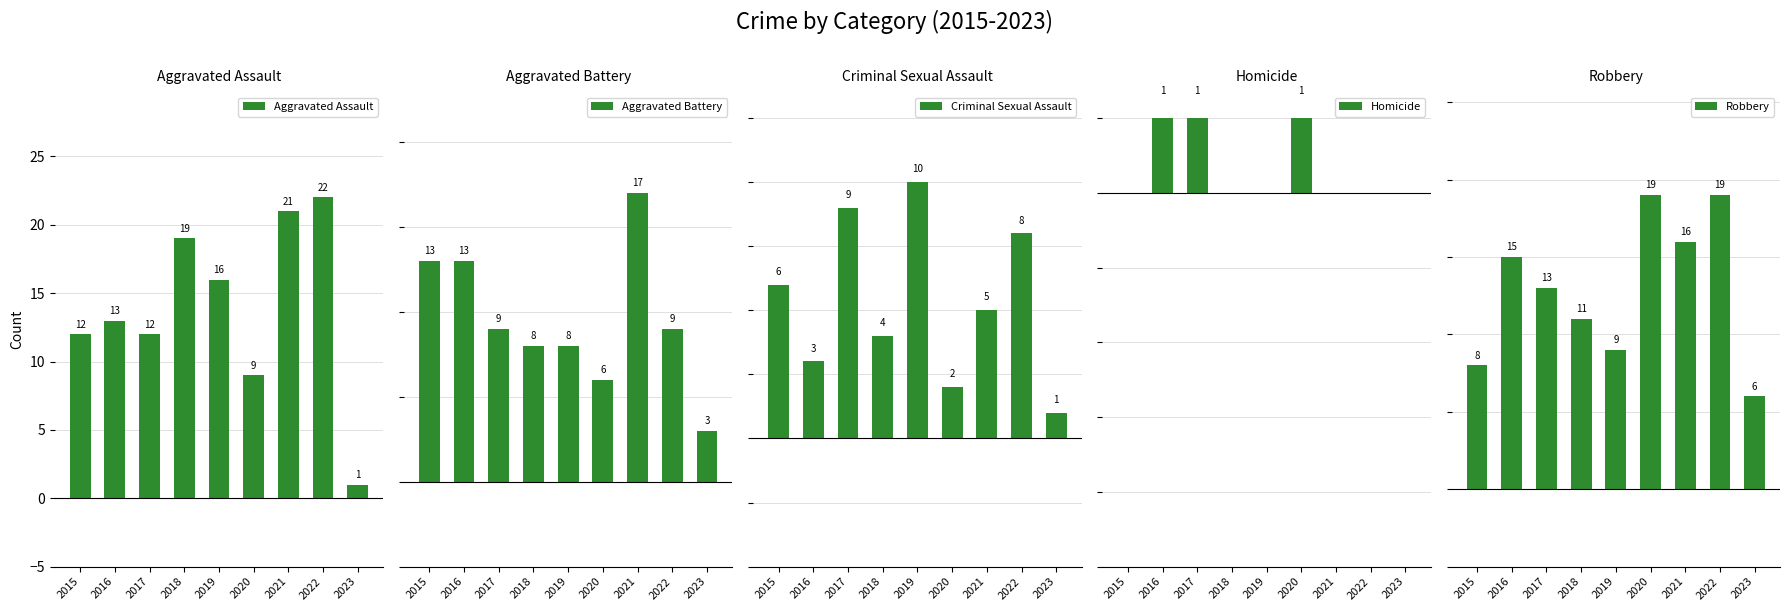

Is the value of Robbery at 2015 greater than the value of Aggravated Assault at 2019?

No